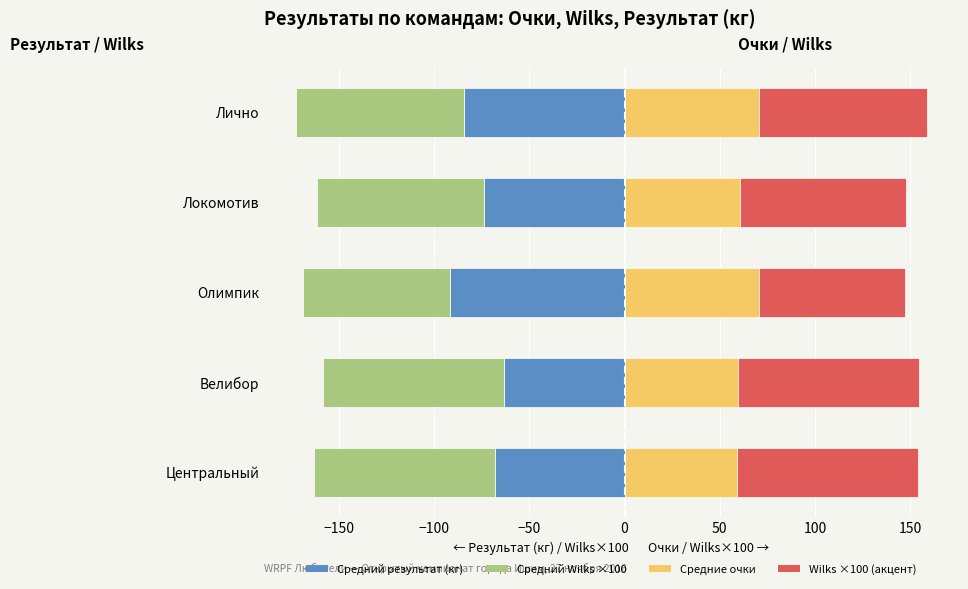

How many values in the Средний результат (кг) series exceed -73?

2